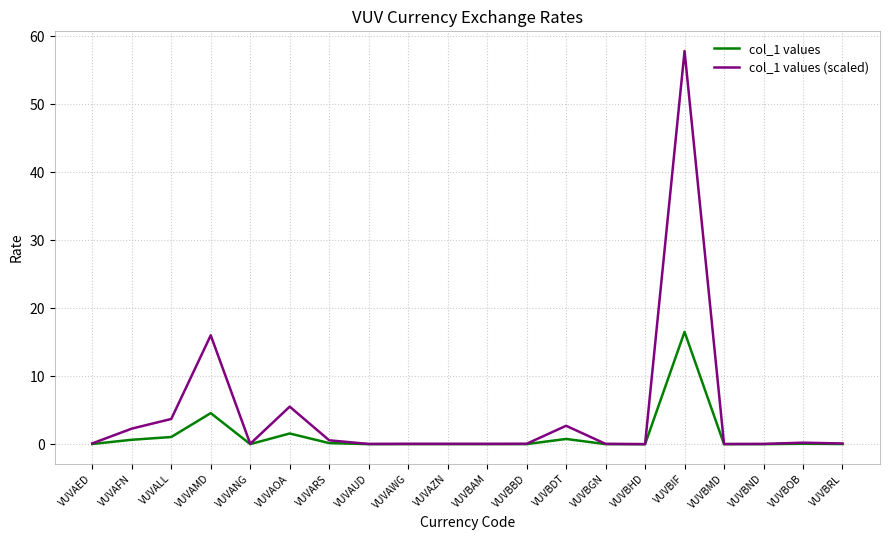

Which series has the largest range (max minus min)?

col_1 values (scaled)